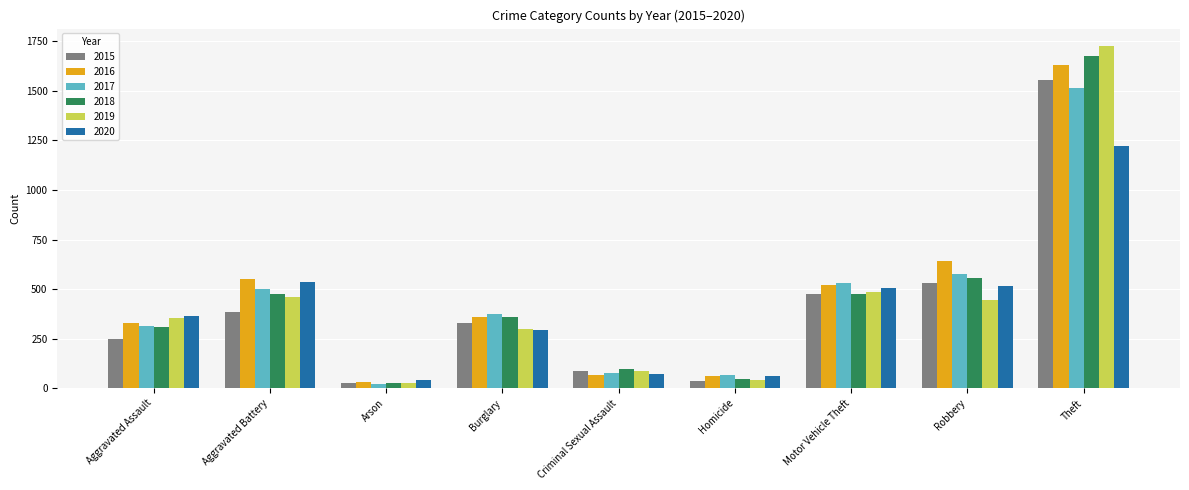

At which category is the sum across all series the highest?

Theft